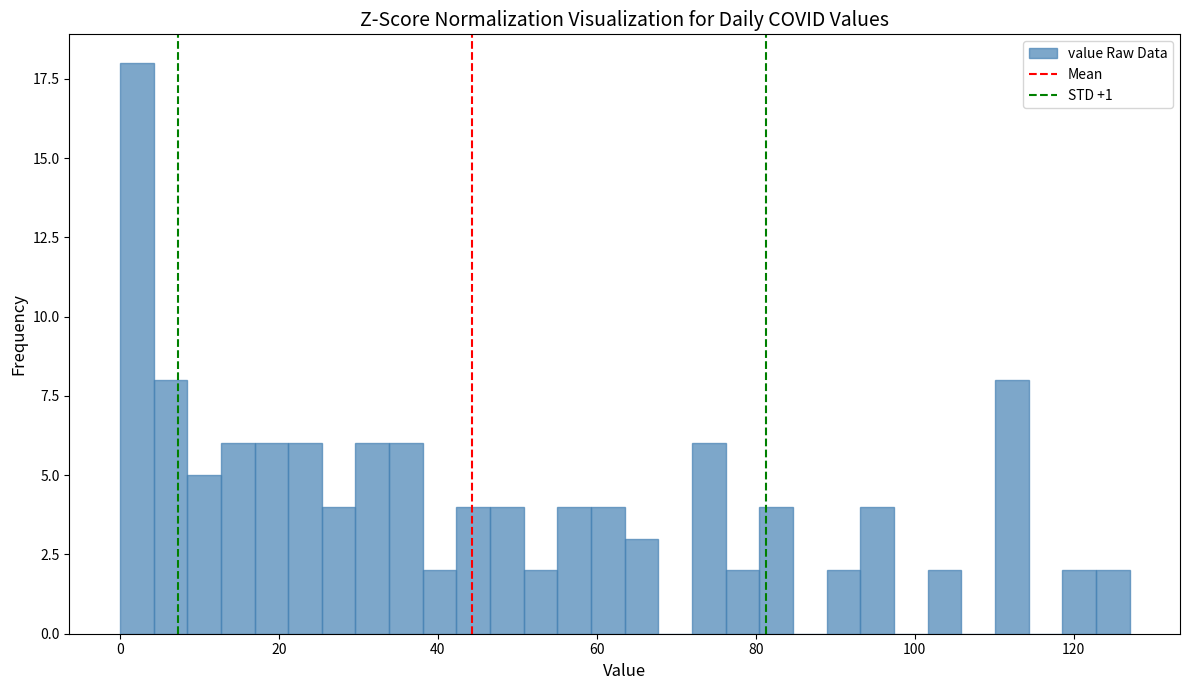

Read against the x-axis, roughly where is the centre of the tallest bar?

2